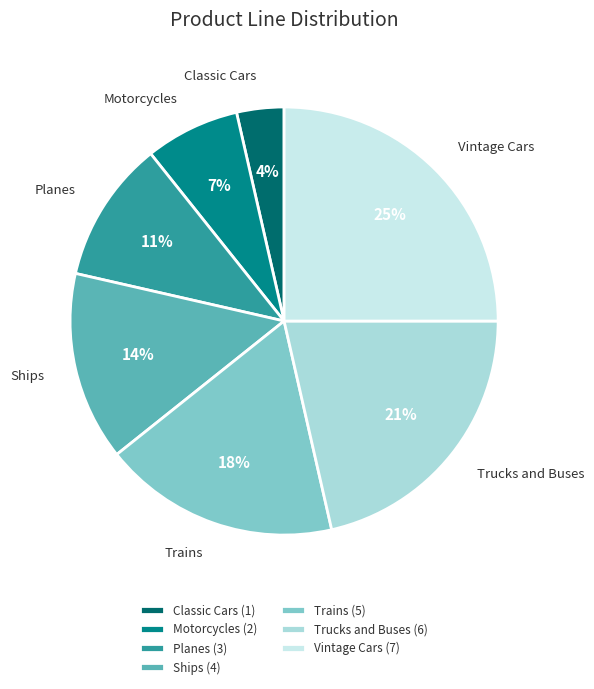

Is it true that Vintage Cars is 18% of the pie?

False